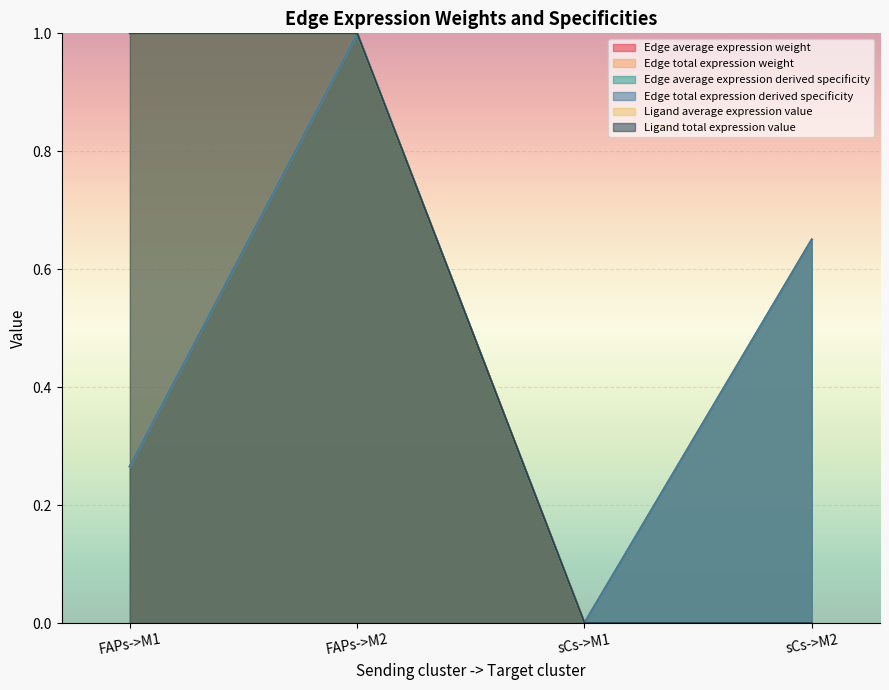

Reading left to right, list all the values displayed in this chart.

Edge average expression weight: FAPs->M1=0.3	FAPs->M2=1.0	sCs->M1=0.0	sCs->M2=0.7
Edge total expression weight: FAPs->M1=0.3	FAPs->M2=1.0	sCs->M1=0.0	sCs->M2=0.7
Edge average expression derived specificity: FAPs->M1=0.3	FAPs->M2=1.0	sCs->M1=0.0	sCs->M2=0.7
Edge total expression derived specificity: FAPs->M1=0.3	FAPs->M2=1.0	sCs->M1=0.0	sCs->M2=0.7
Ligand average expression value: FAPs->M1=1.0	FAPs->M2=1.0	sCs->M1=0.0	sCs->M2=0.0
Ligand total expression value: FAPs->M1=1.0	FAPs->M2=1.0	sCs->M1=0.0	sCs->M2=0.0